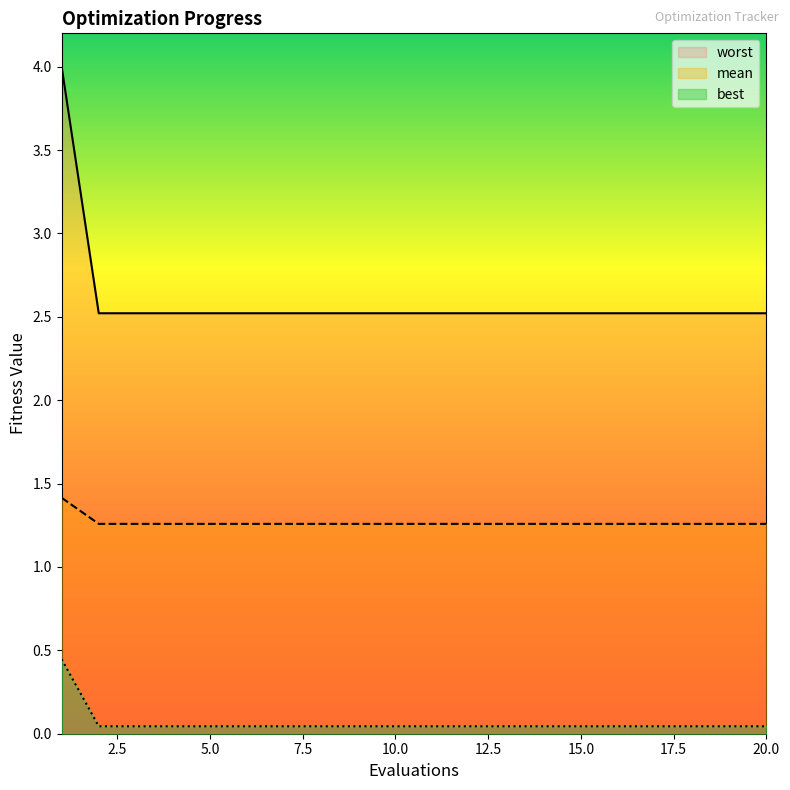

What is the difference between the highest and lowest values at 7?

2.5